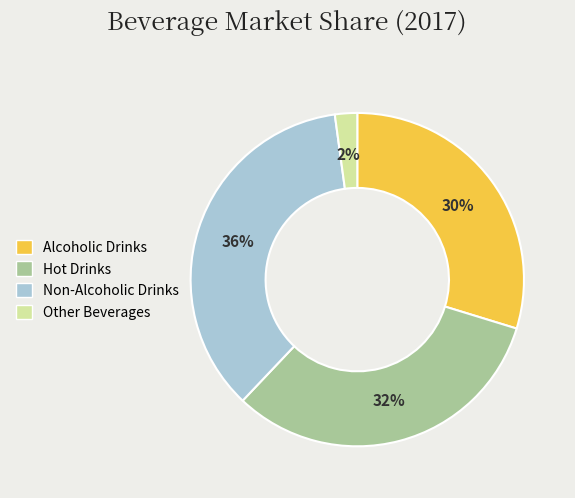

Approximately how many times larger is the value at Hot Drinks compared to Non-Alcoholic Drinks?

0.9